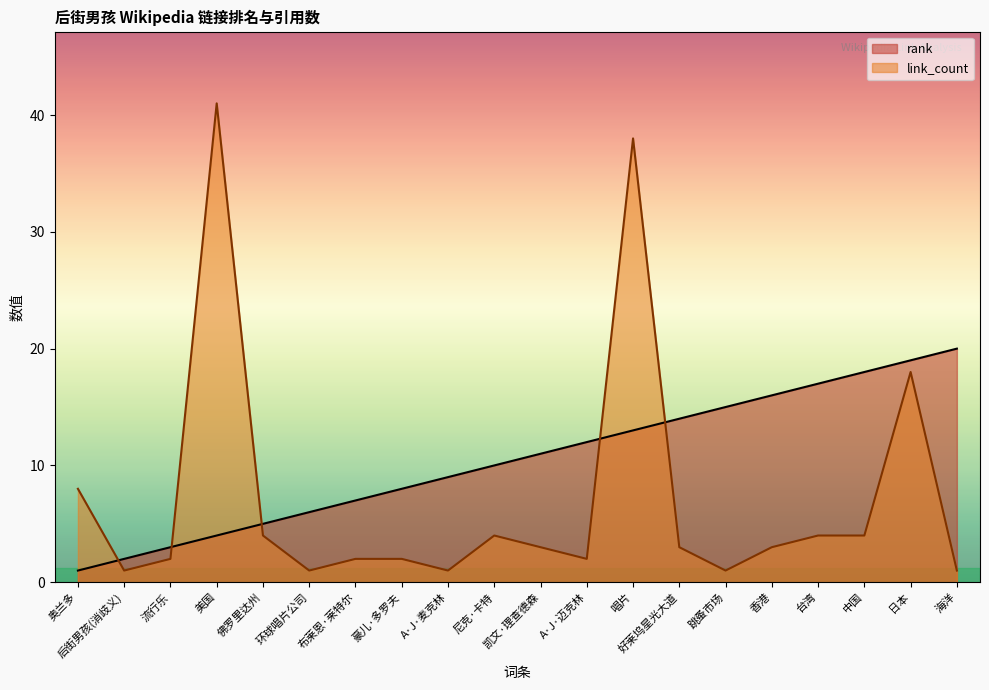

What is the difference between the maximum and second lowest values in the link_count series?

40